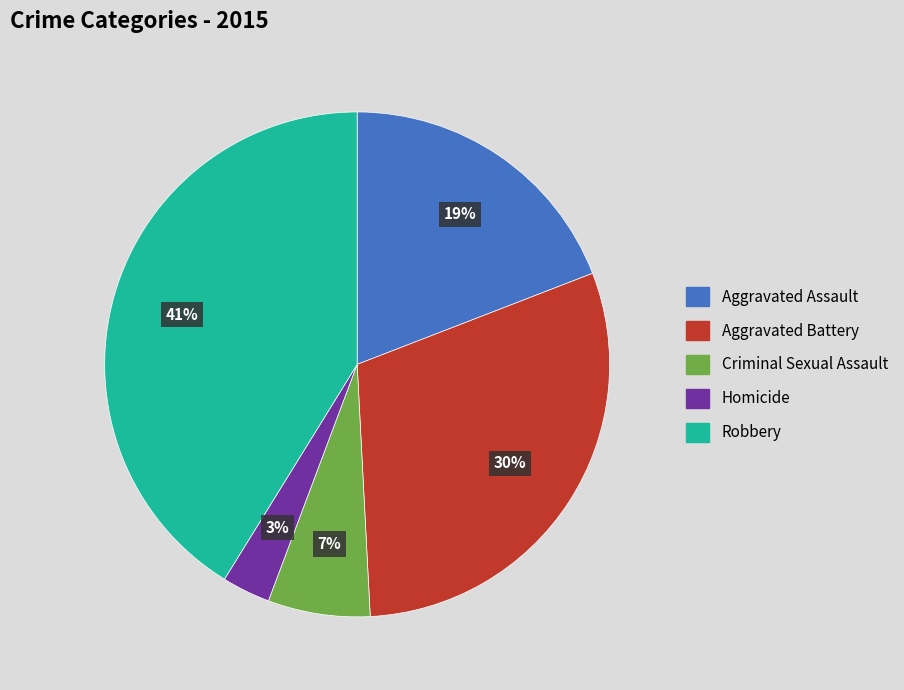

To the nearest percent, what is the average slice percentage?

20%